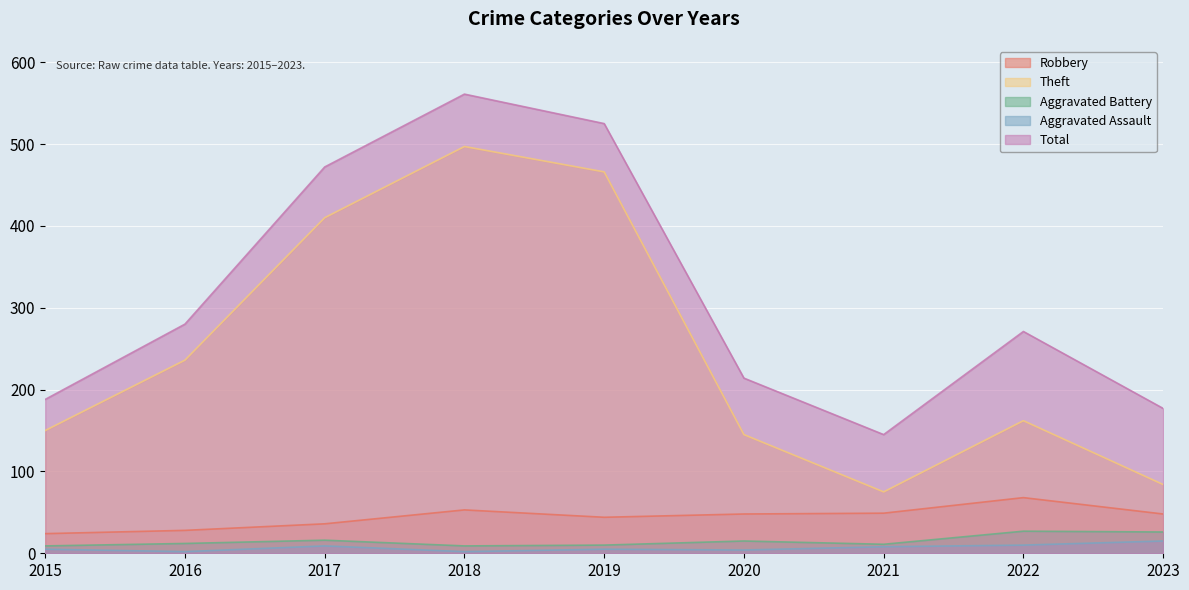

At how many categories does at least one series exceed 509?

2